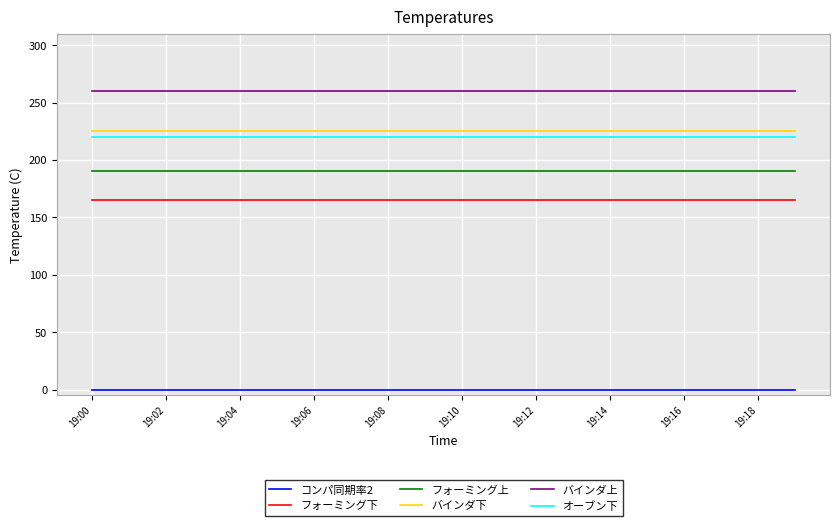

What is the highest value of the フォーミング下 series?

165